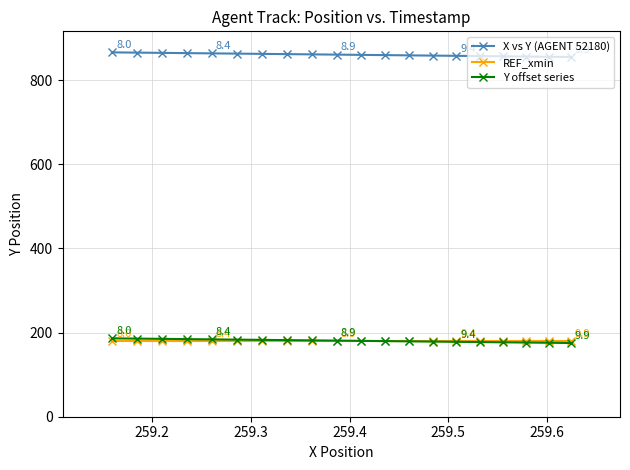

What is the difference between the maximum and minimum values in the Y offset series series?

11.0